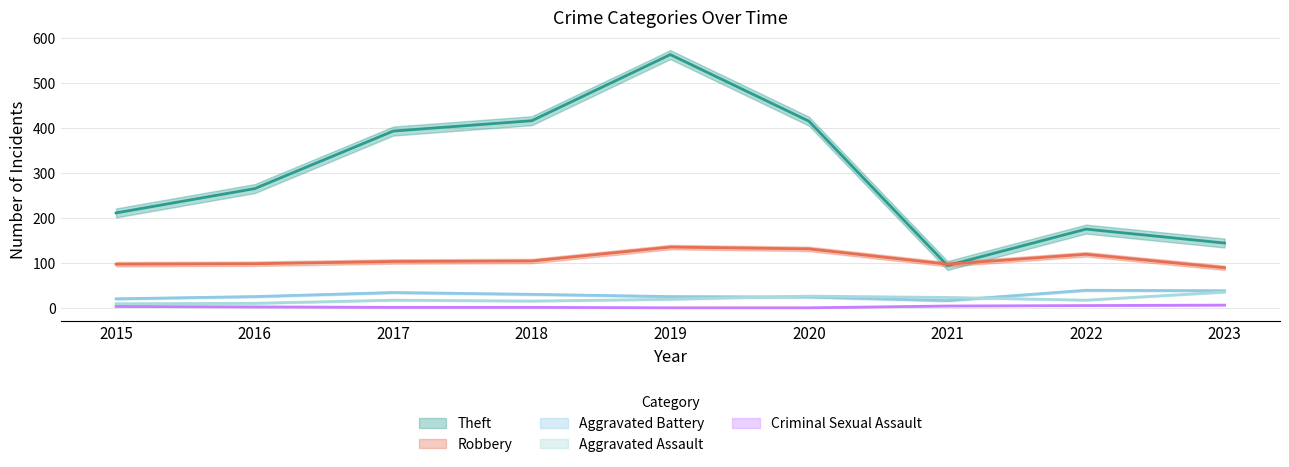

How many lines are shown in the chart?

5